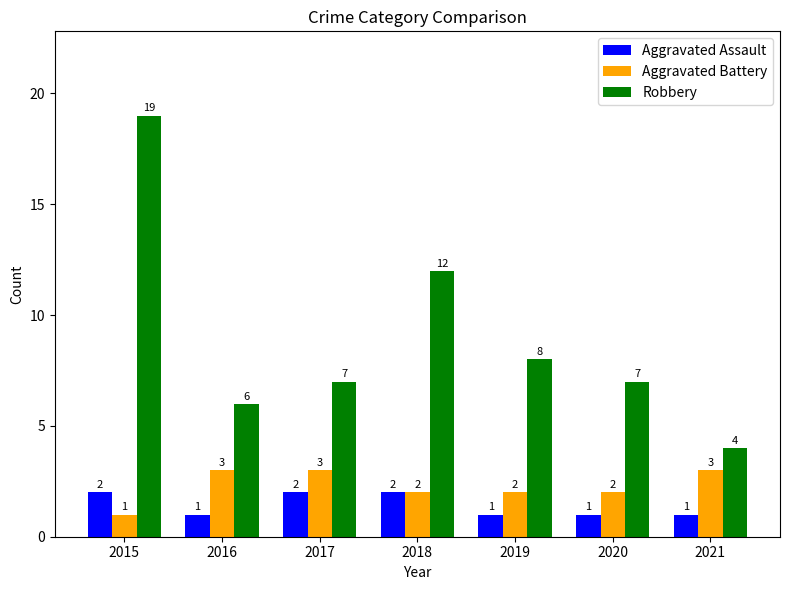

What is the sum of the Aggravated Battery values at 2016 and 2017?

6